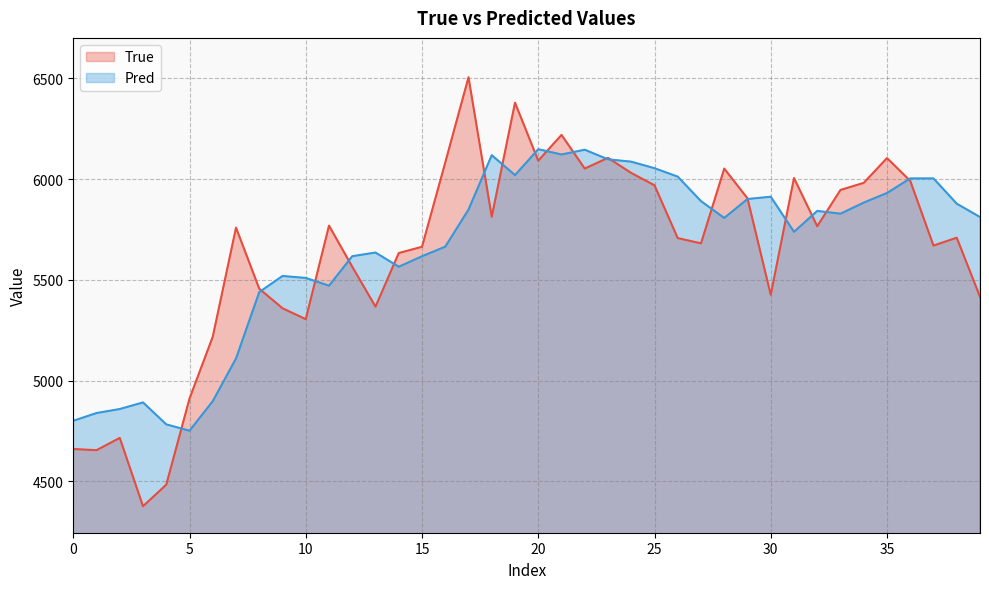

Read the True value at 5.

4911.0